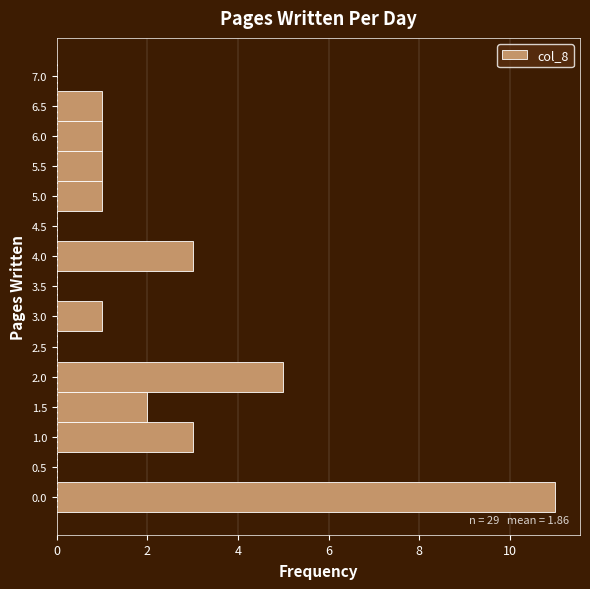

Which range on the y-axis has the longest bar?

-0.25 to 0.25